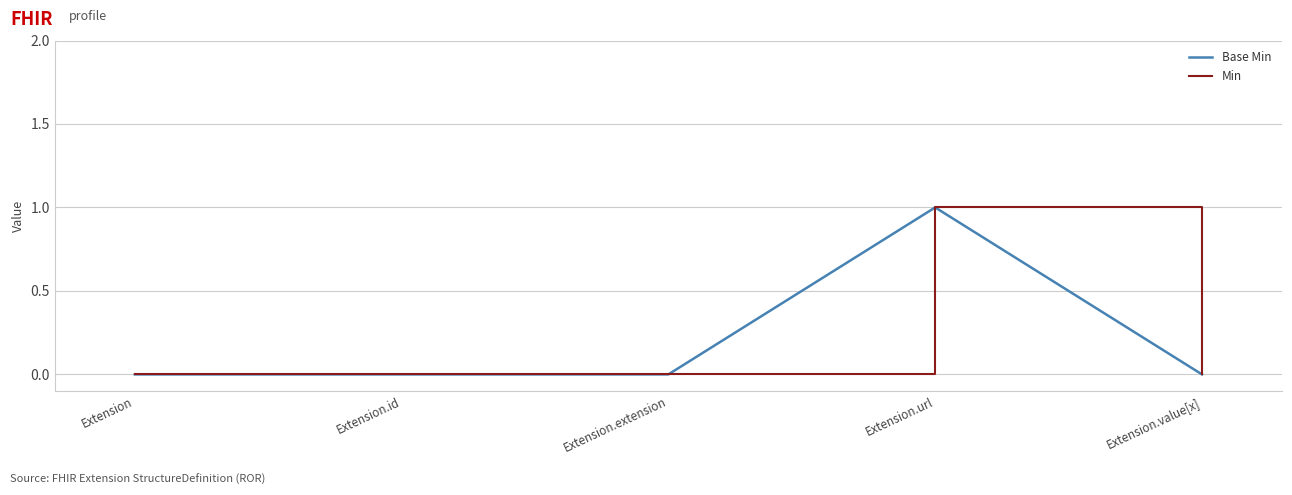

How many lines are shown in the chart?

2